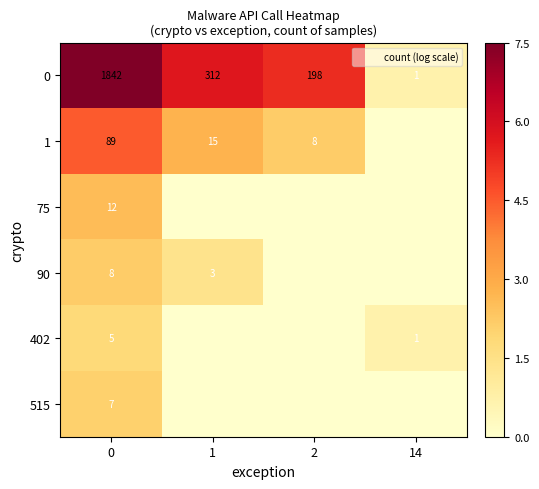

What is the sum of the 0 values at 0 and 1?

2154